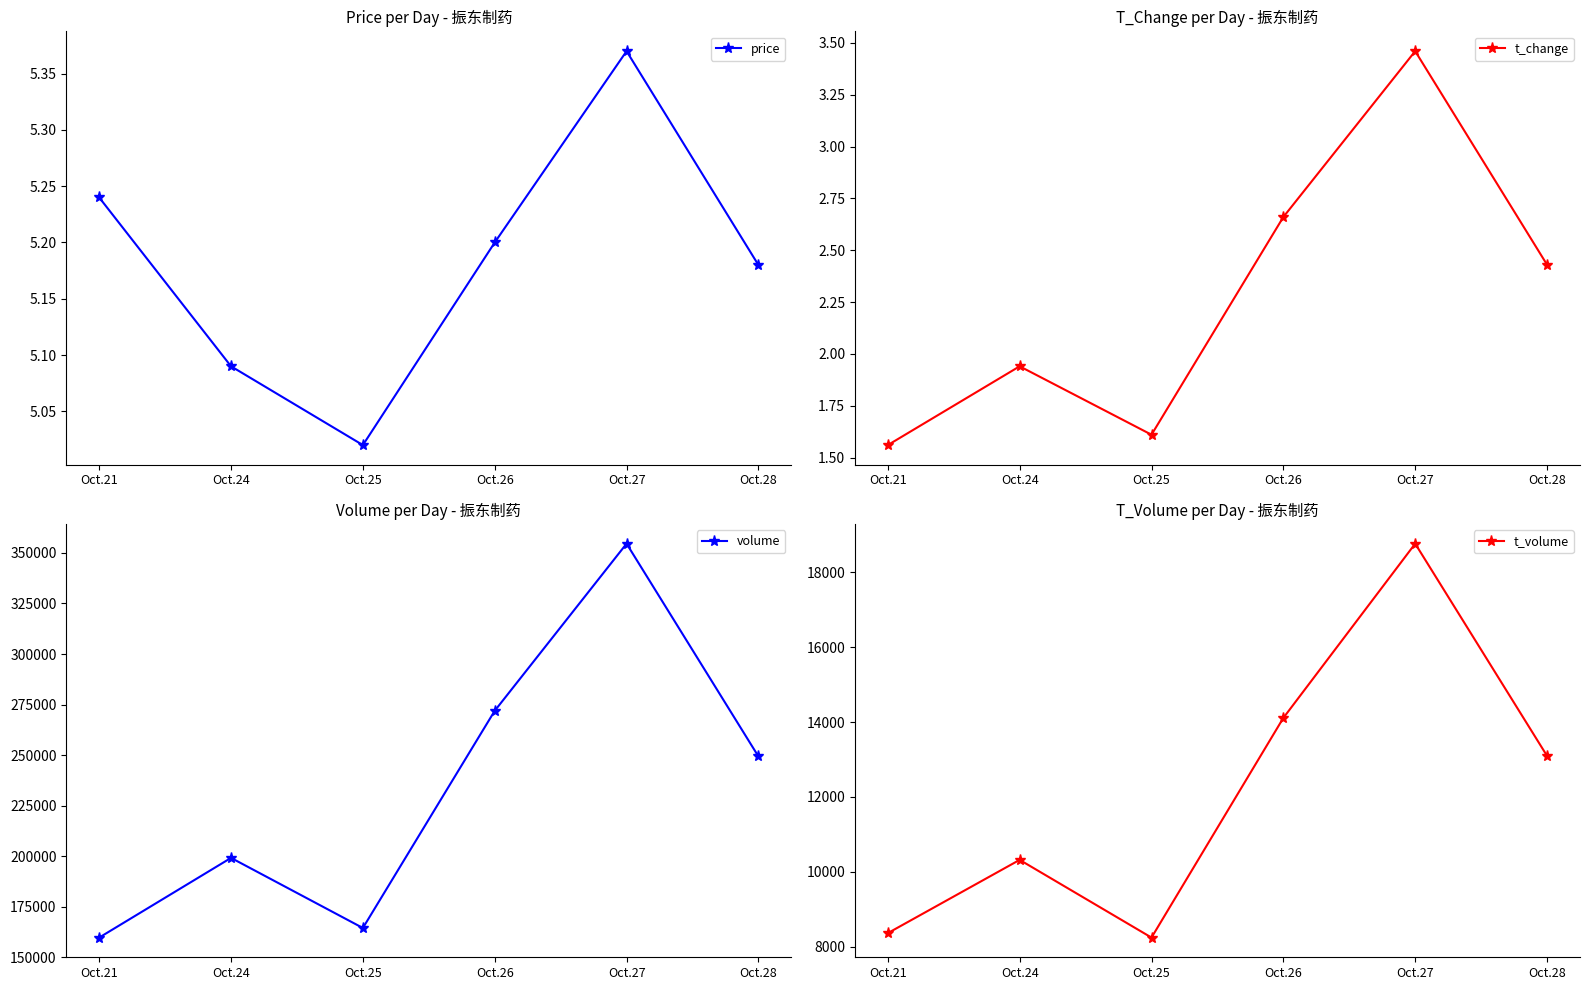

Is it true that t_volume equals 18768.0 at Oct.27?

True